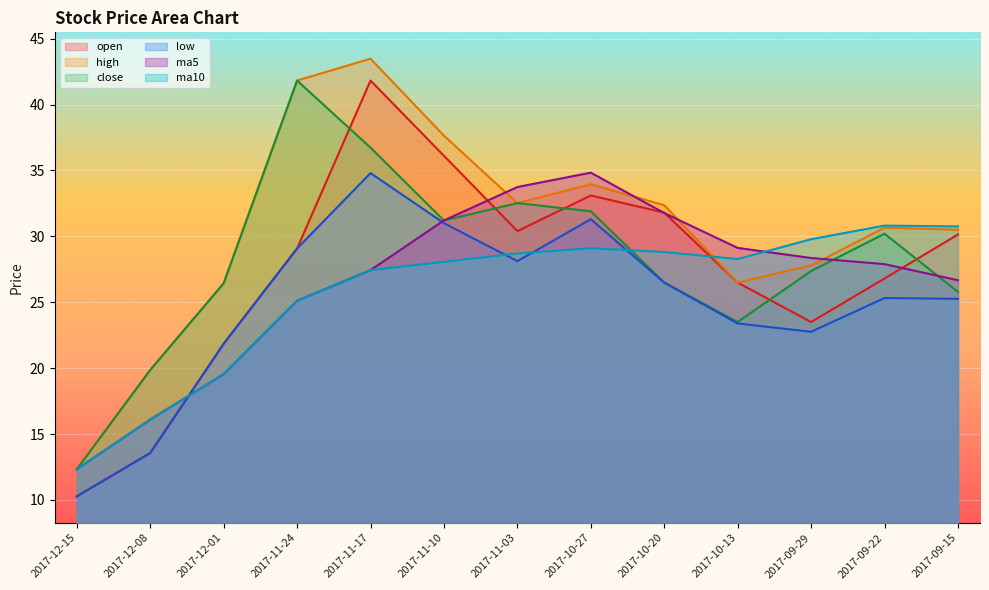

True or false: ma5 has more than 0 points higher than both neighbors.

True